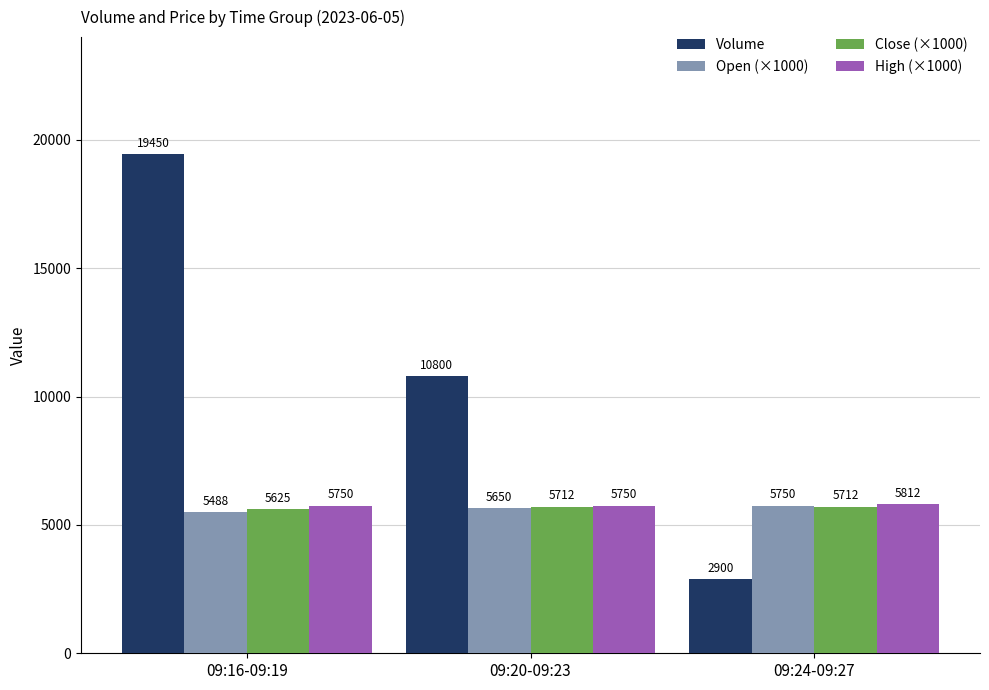

What is the label of the 2nd bar from the right?

09:20-09:23